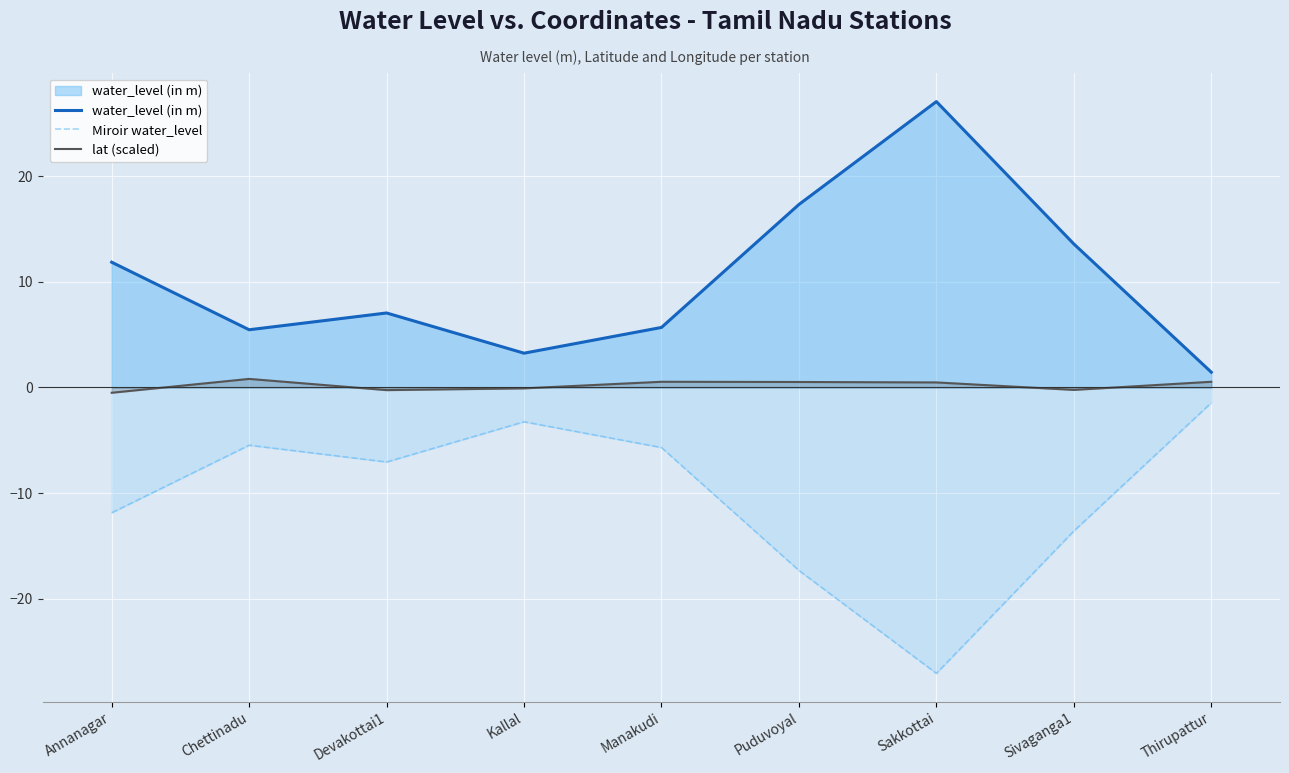

What is the value of the water_level (in m) point at the 4th from the left?

3.2